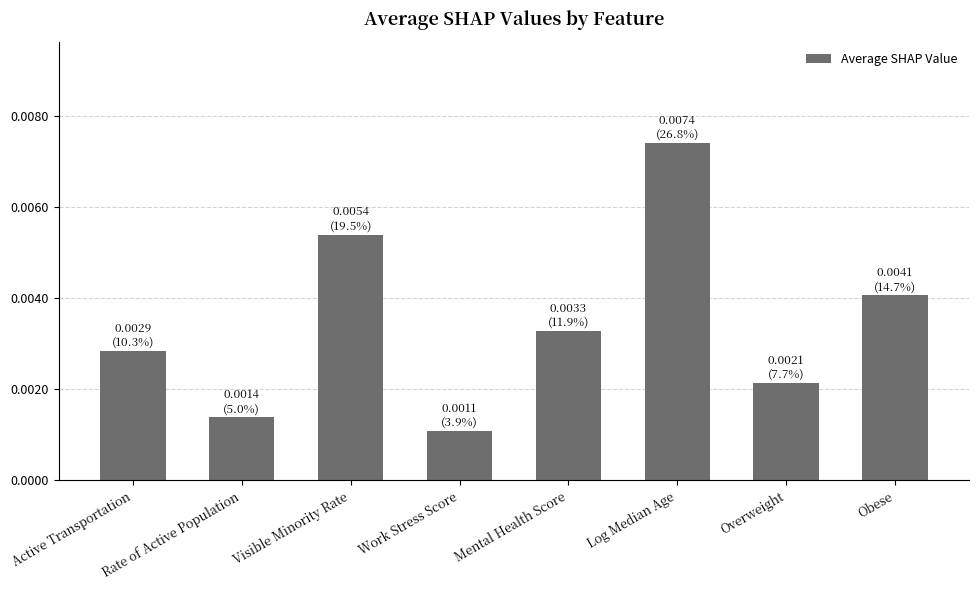

What position from the right is Work Stress Score?

5